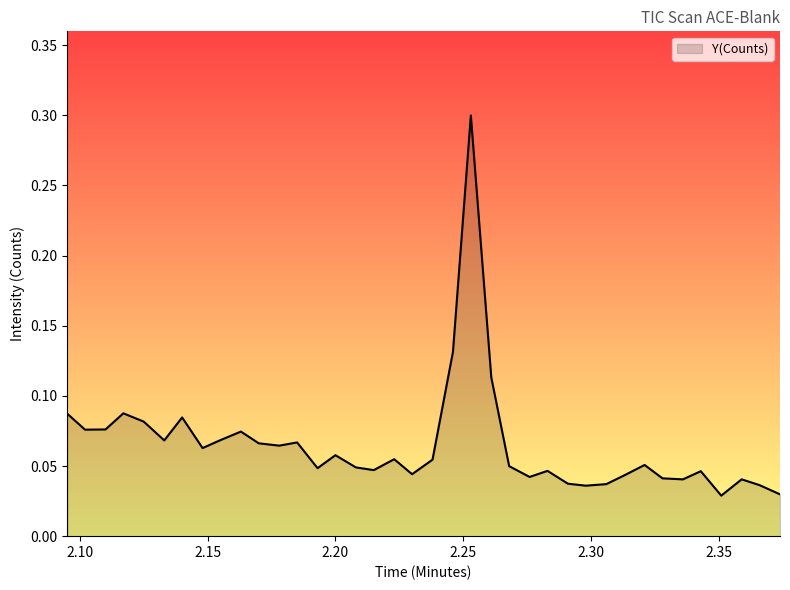

What is the greatest value displayed?

0.3